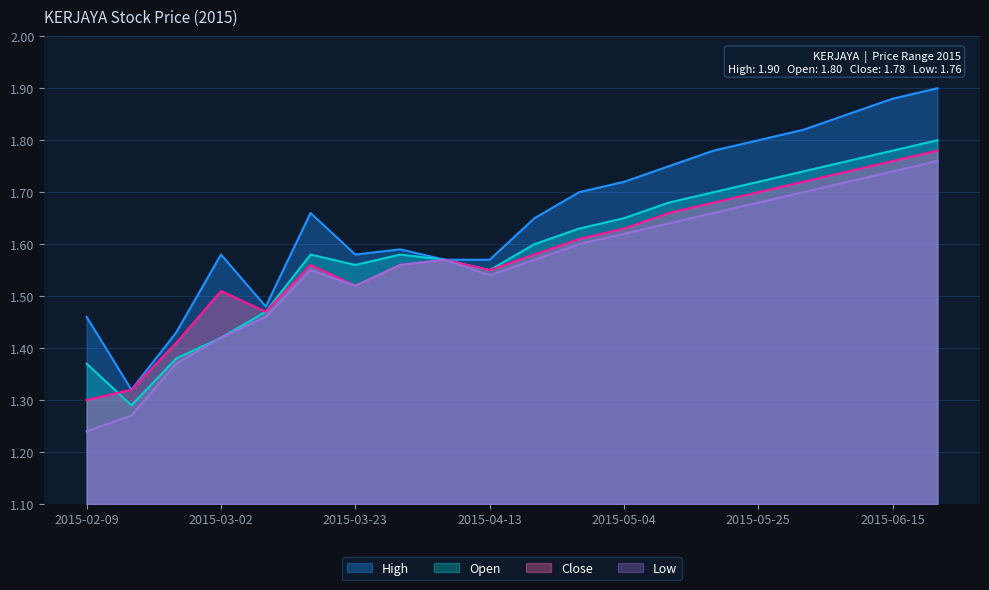

What are all the series names shown in the legend?

High, Open, Close, Low